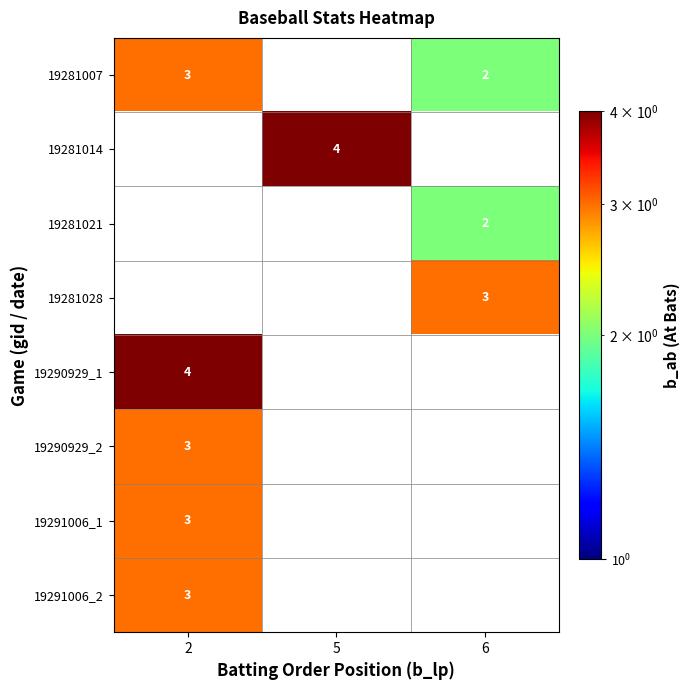

Is it true that 19281028 equals 3 at 6?

True